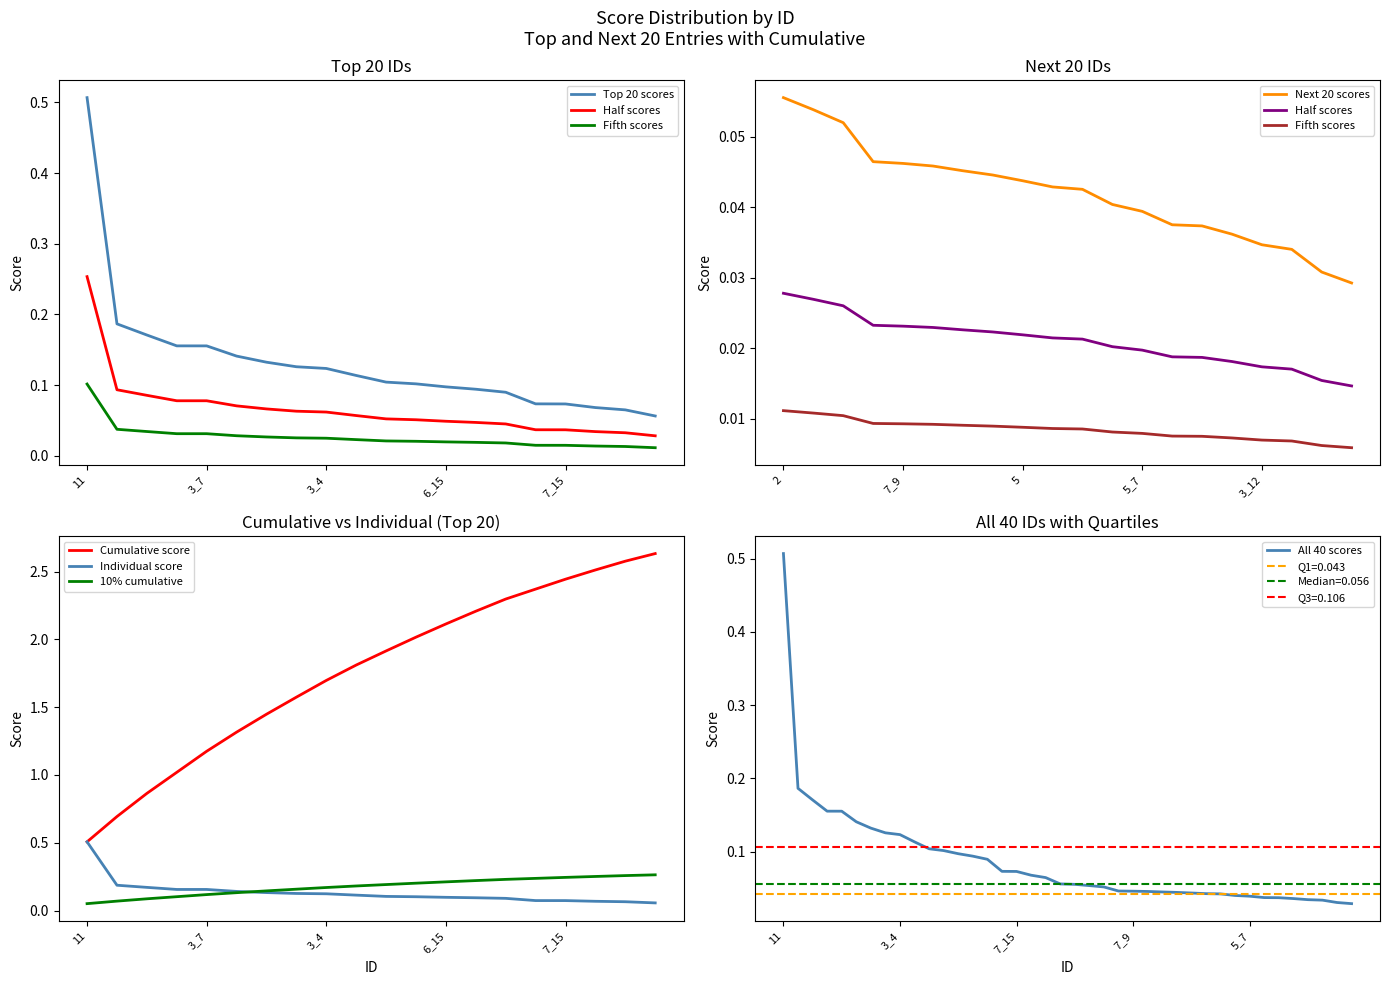

At how many categories does at least one series exceed 0?

20